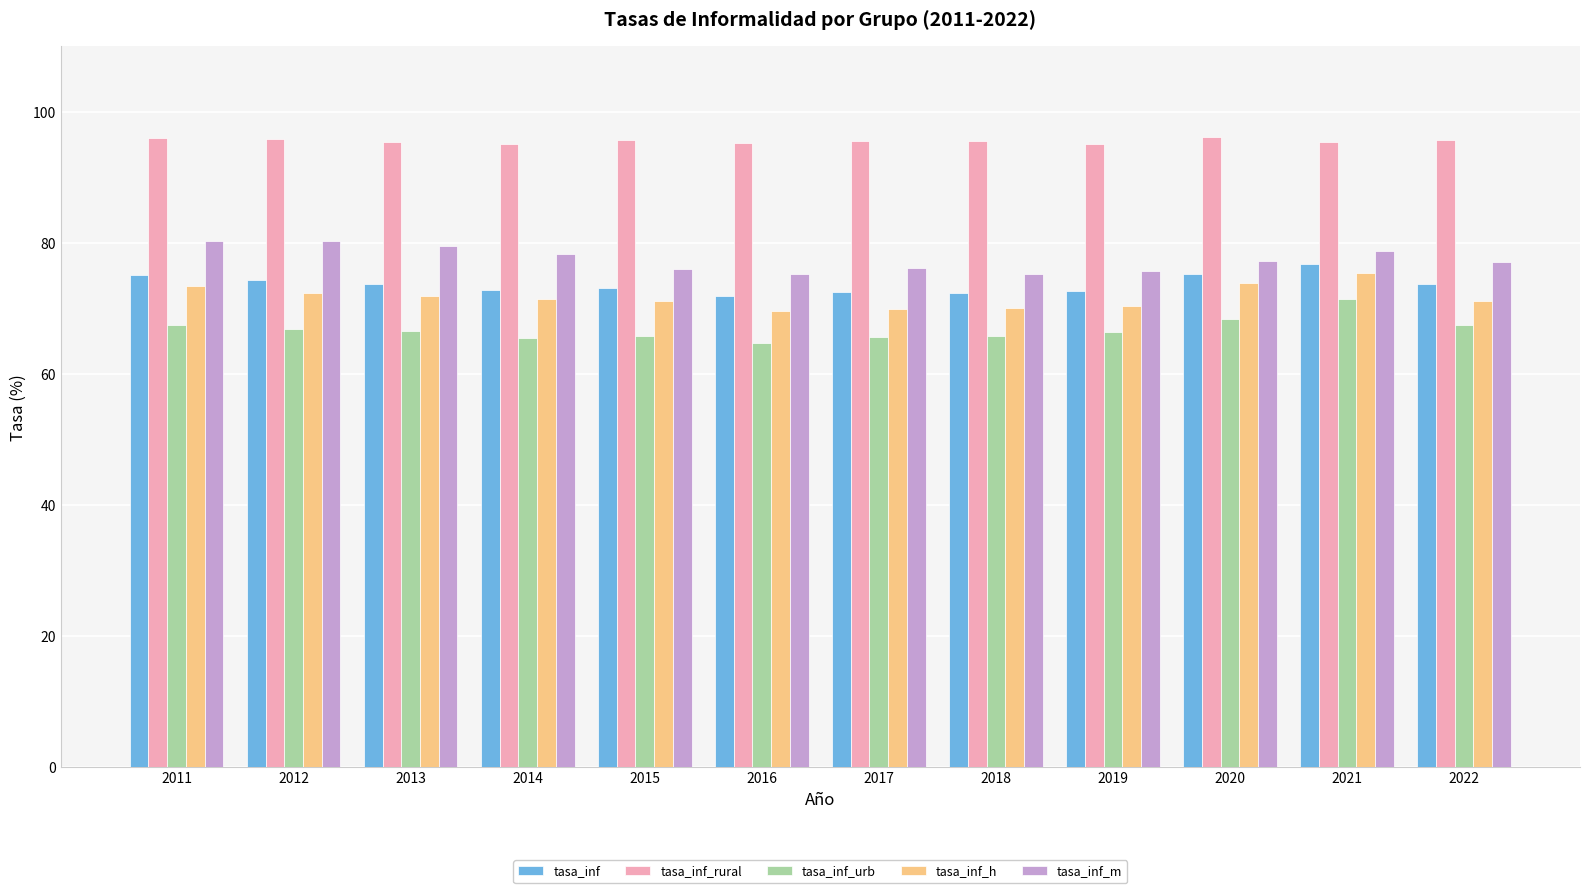

How many groups of bars are there?

12